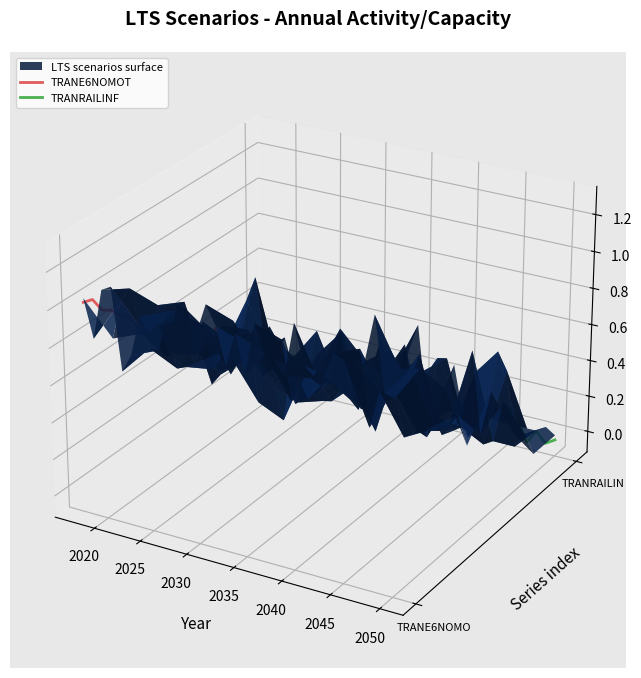

Rank the series at 2040 from highest to lowest value.

TRANE6NOMOT, TRANRAILINF